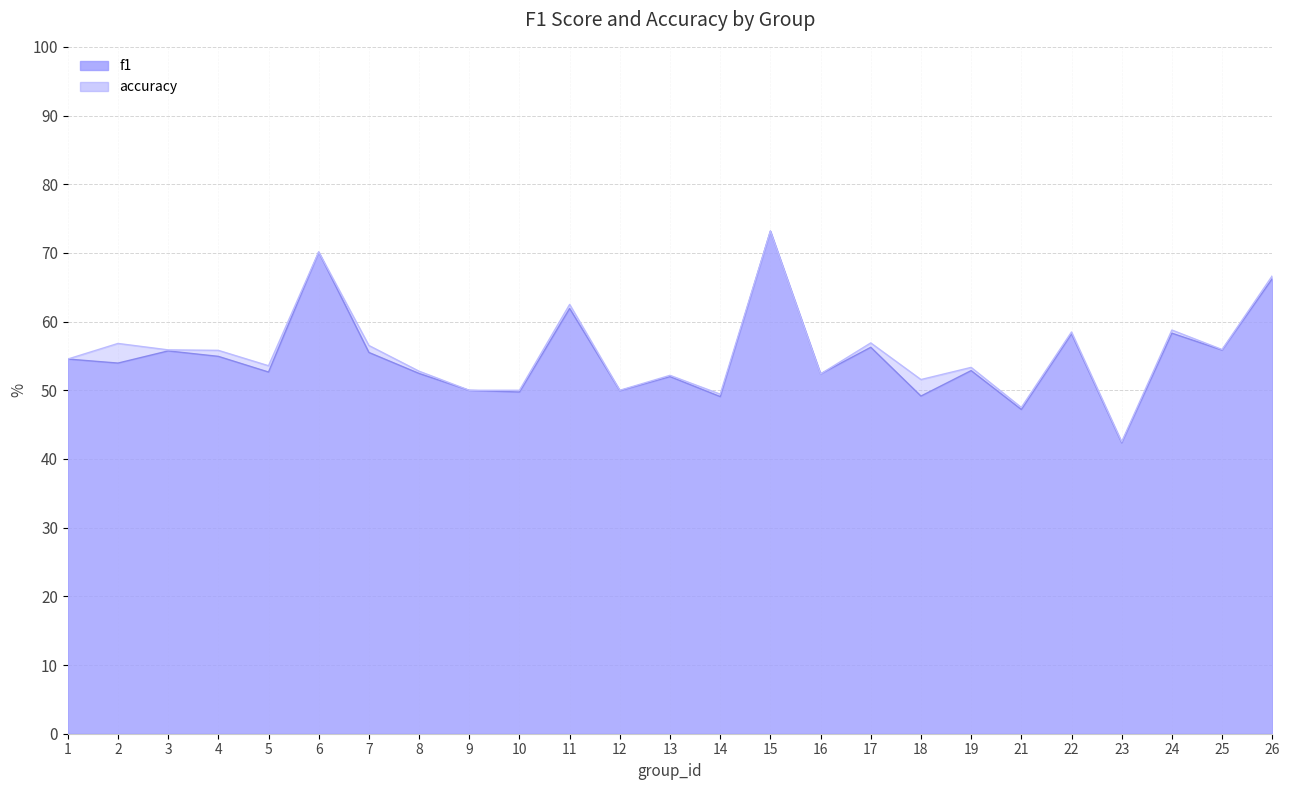

What is the sum of all accuracy values?

13.9